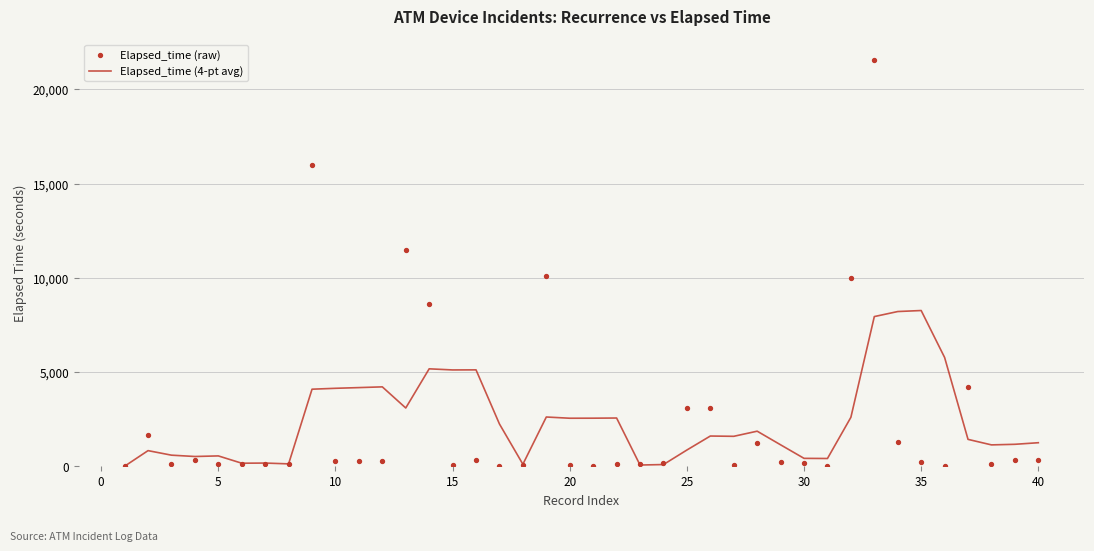

Which series has the largest total across all categories?

Elapsed_time (4-pt avg)